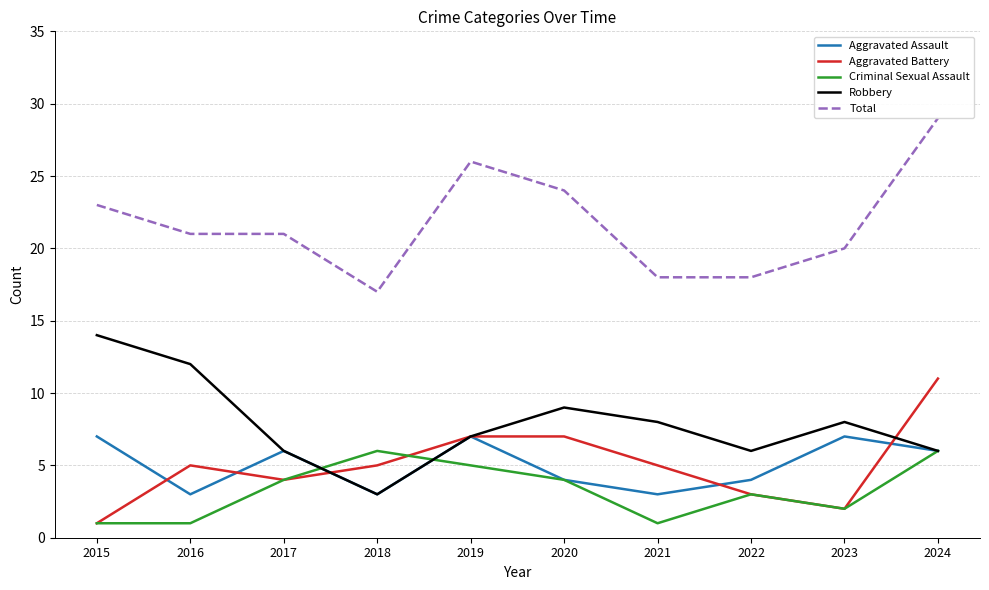

True or false: Robbery has more than 2 interior local peaks.

False